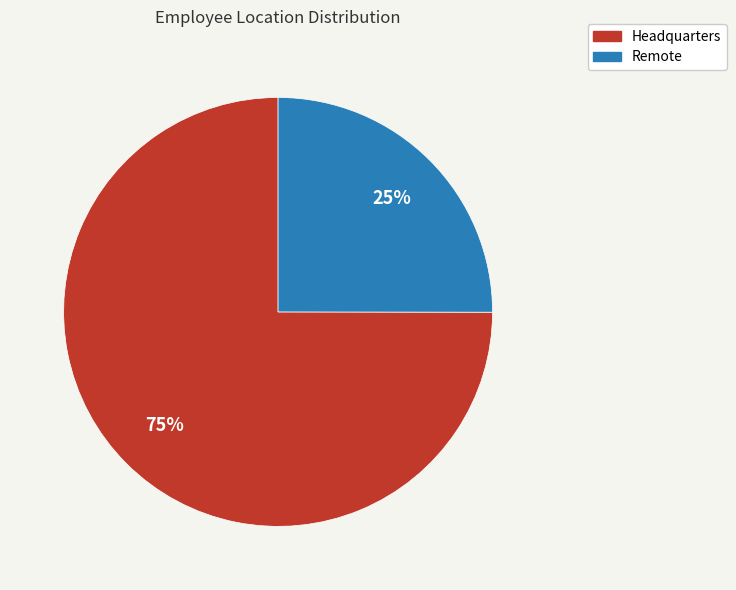

To the nearest percent, what percentage of the pie is Remote?

25%